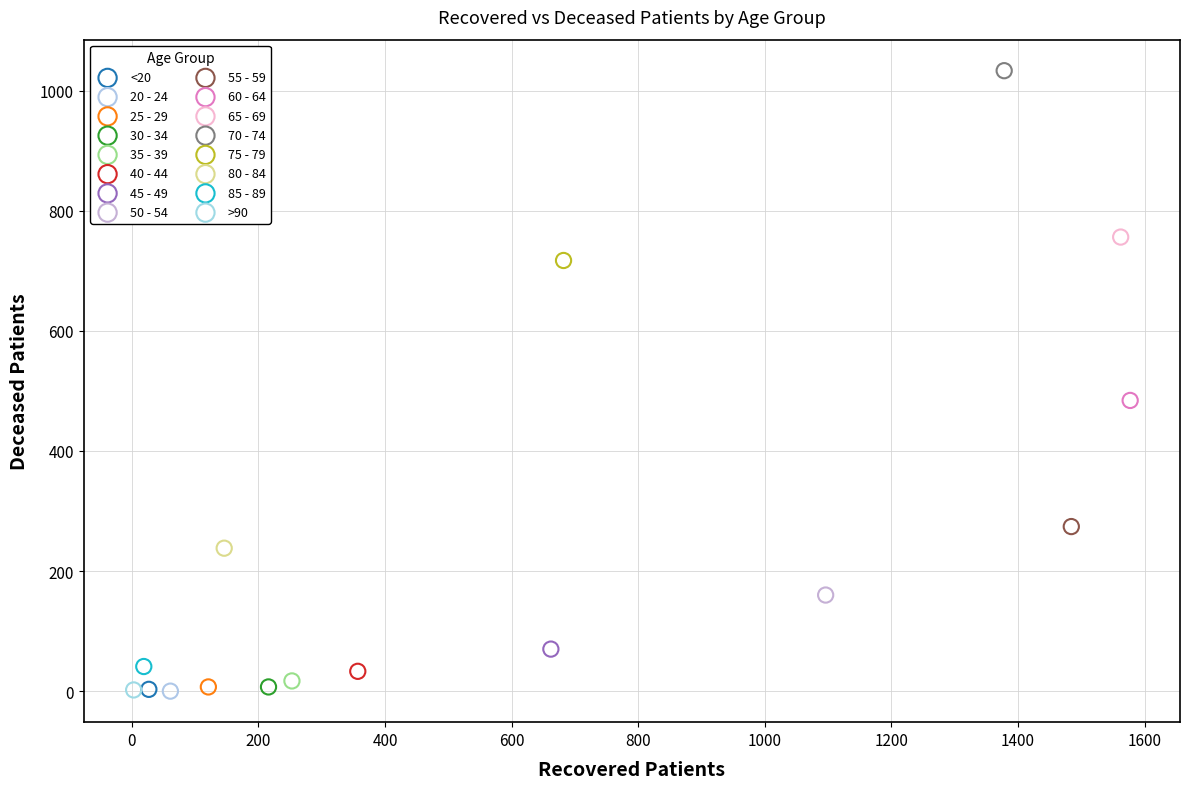

Which series contains the highest Y value?

70 - 74